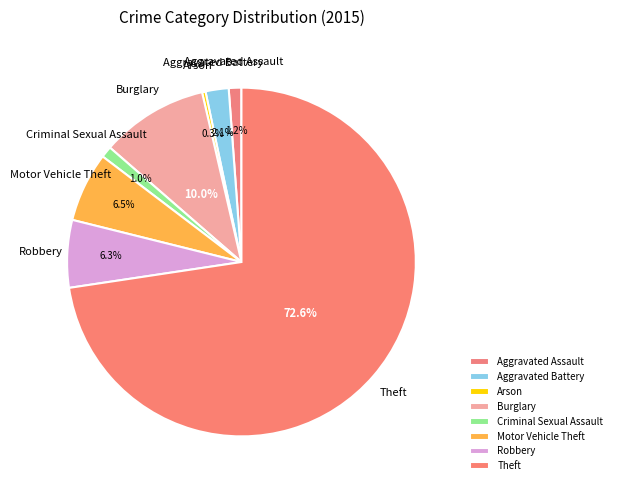

To the nearest percent, what is the average slice percentage?

12%